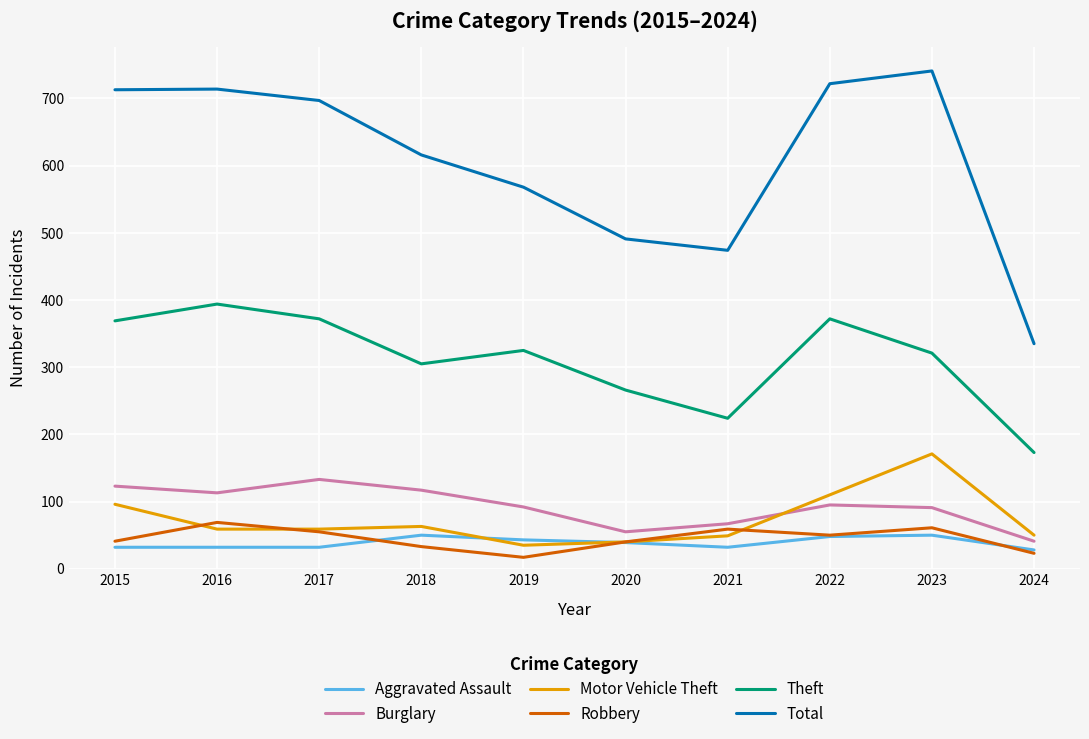

The value of Motor Vehicle Theft at 2017 is 59. True or false?

True